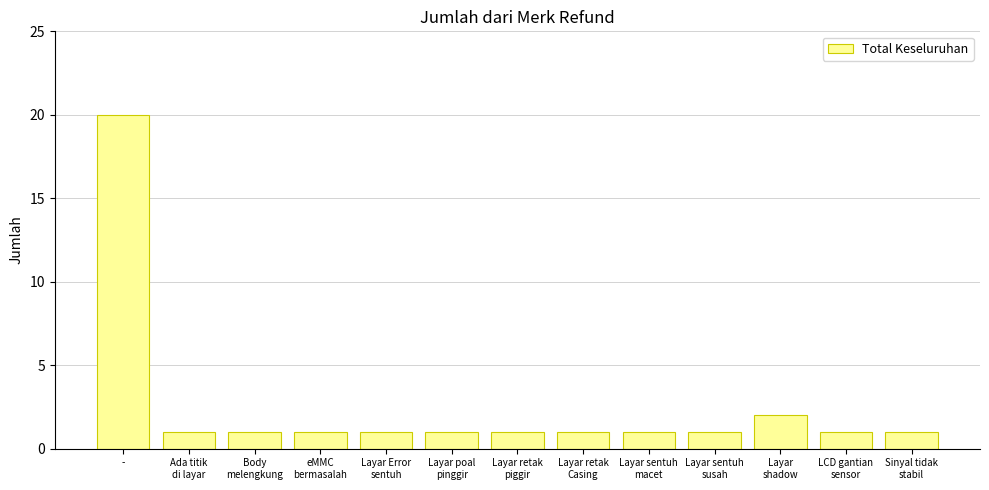

What is the difference between the maximum and minimum values?

19